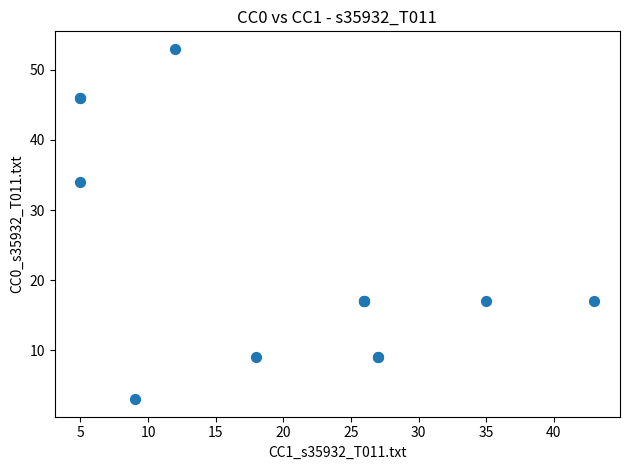

What Y value in the scatter plot is closest to 28?

34